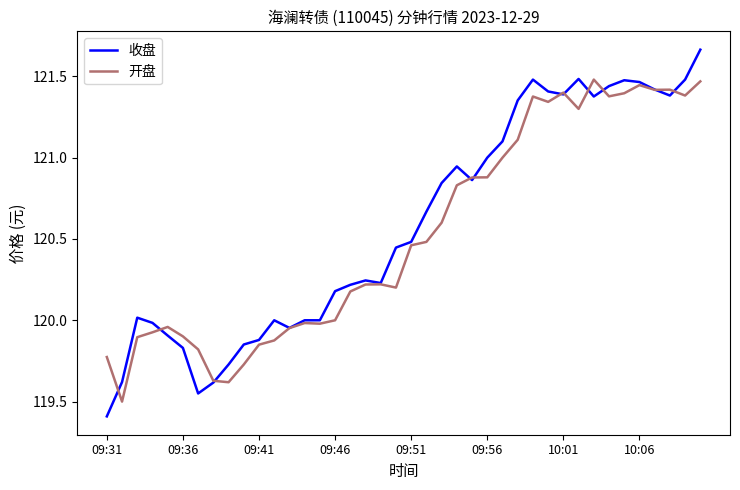

Which series has the largest range (max minus min)?

收盘